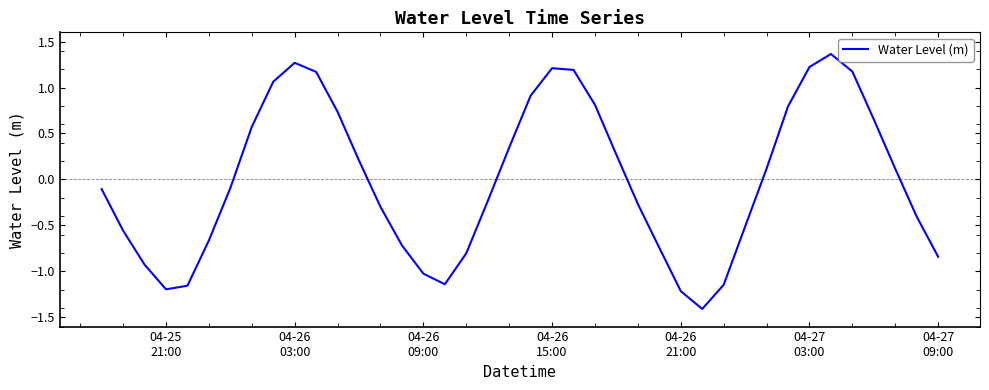

How many lines are shown in the chart?

1